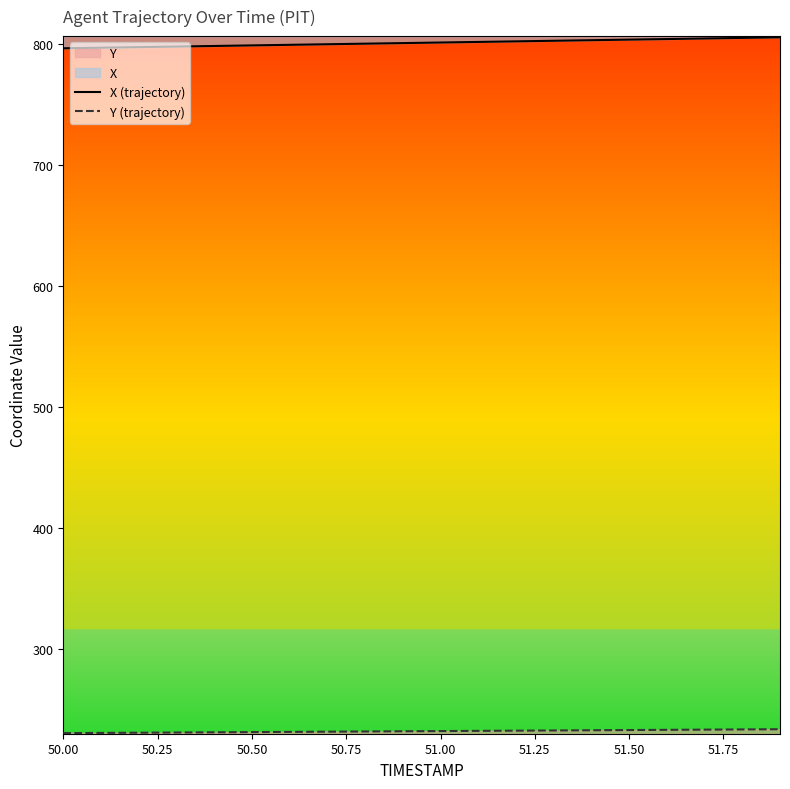

What is the average value of the X (trajectory) series?

801.4